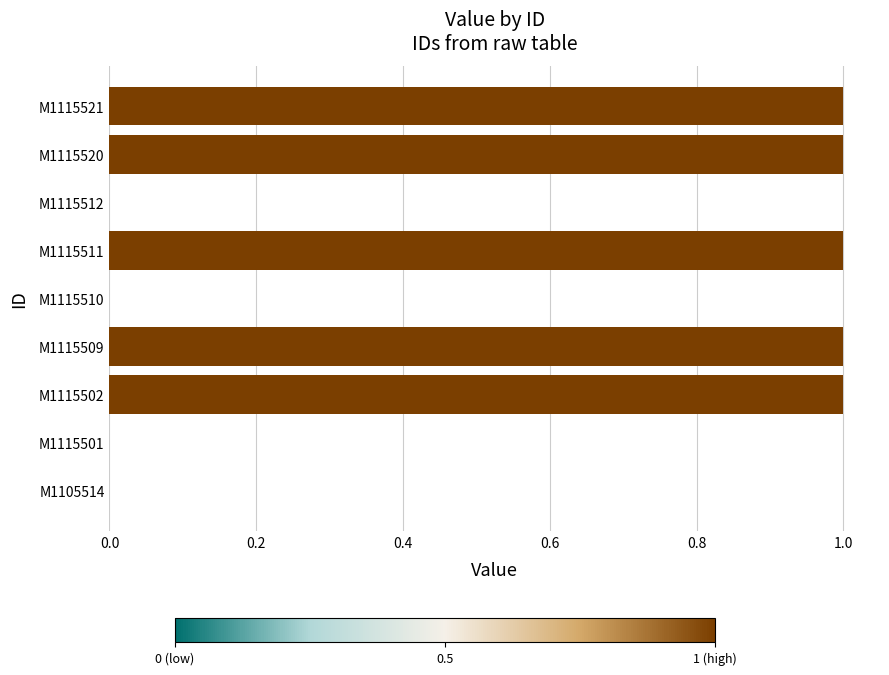

What is the change in value from M1105514 to M1115511?

+1